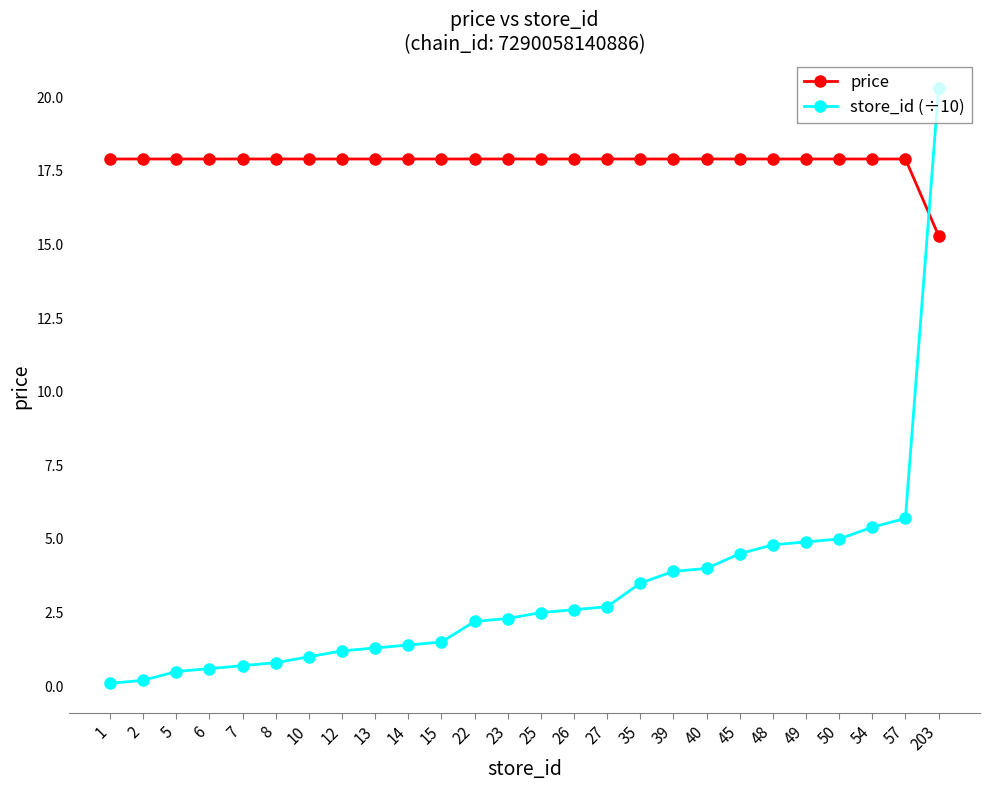

What is the sum of the store_id (÷10) values at 5 and 39?

4.4